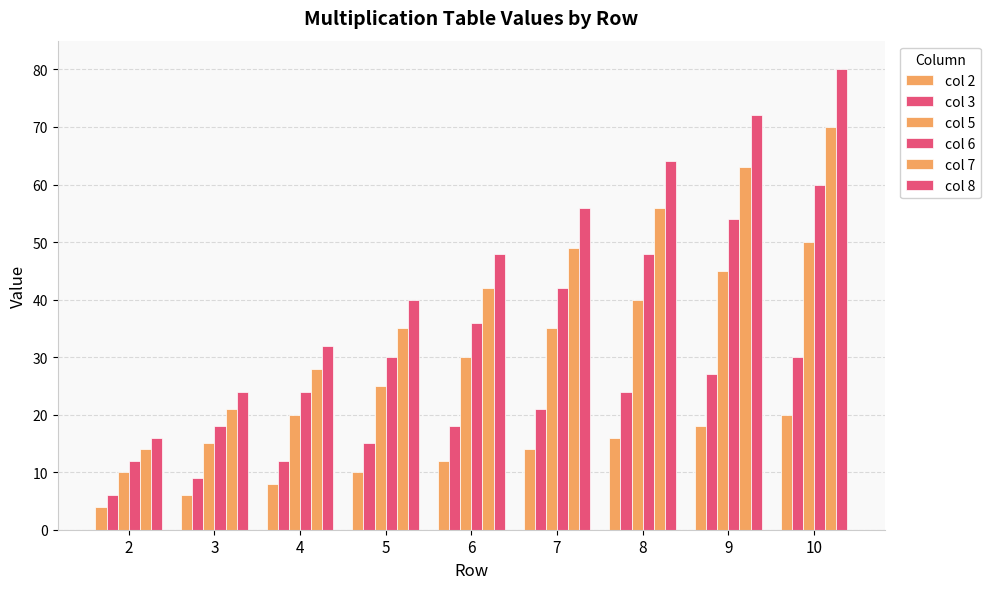

How many distinct data groups are displayed?

6